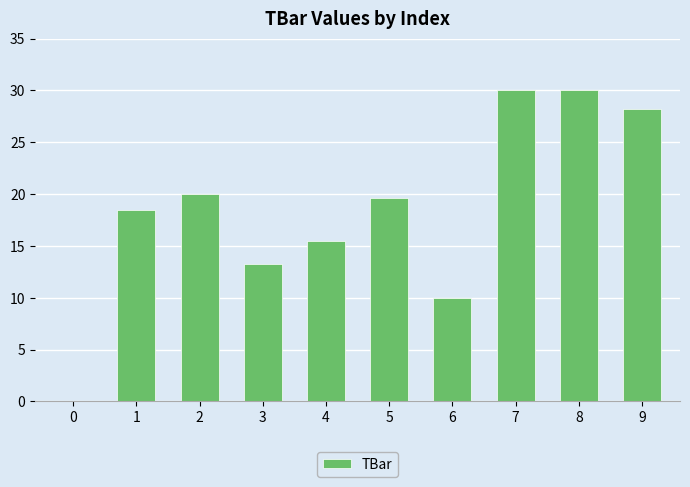

Where is the data nearest to the value 15?

4